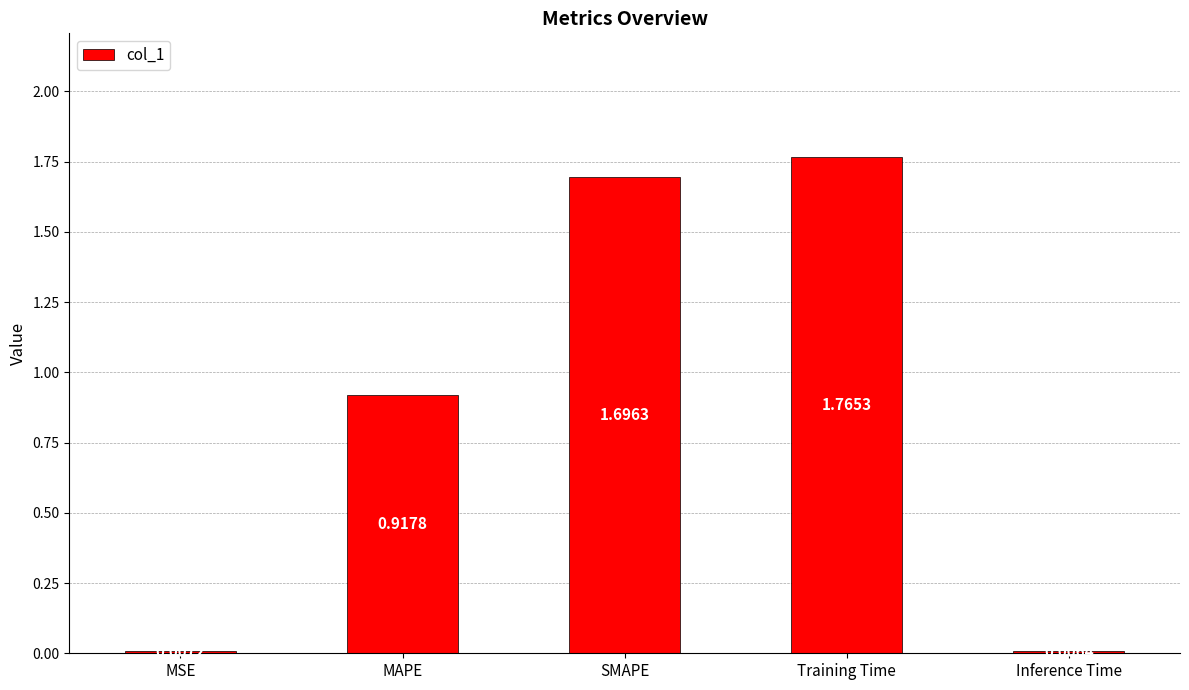

Does the chart contain stacked bars?

No